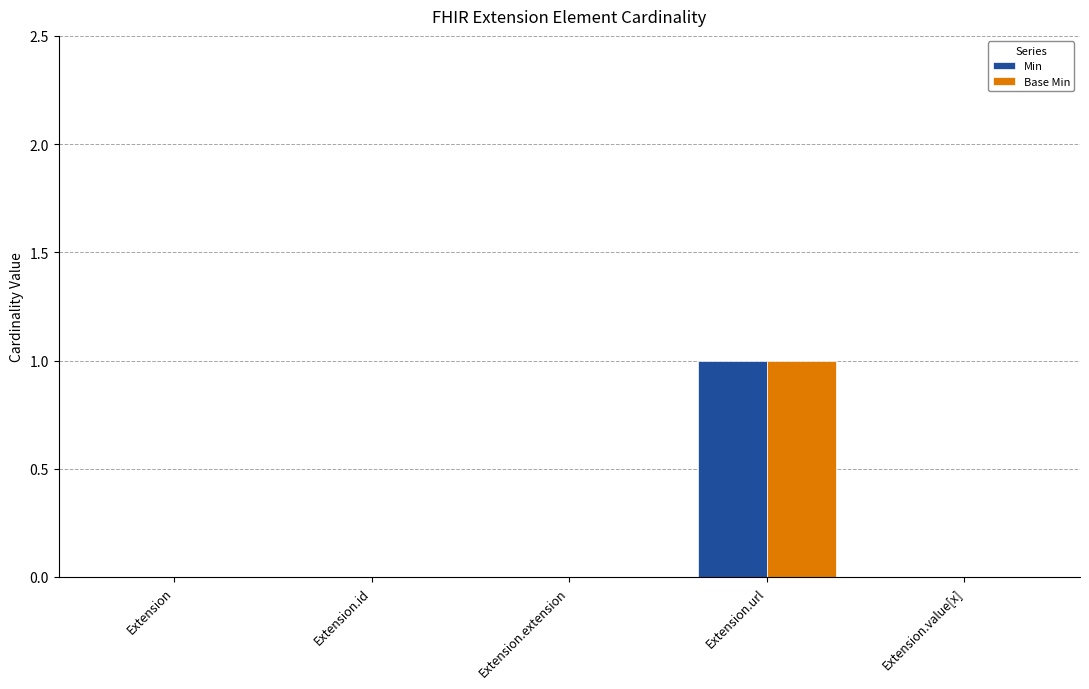

At which category does the chart reach its peak across all series?

Extension.url